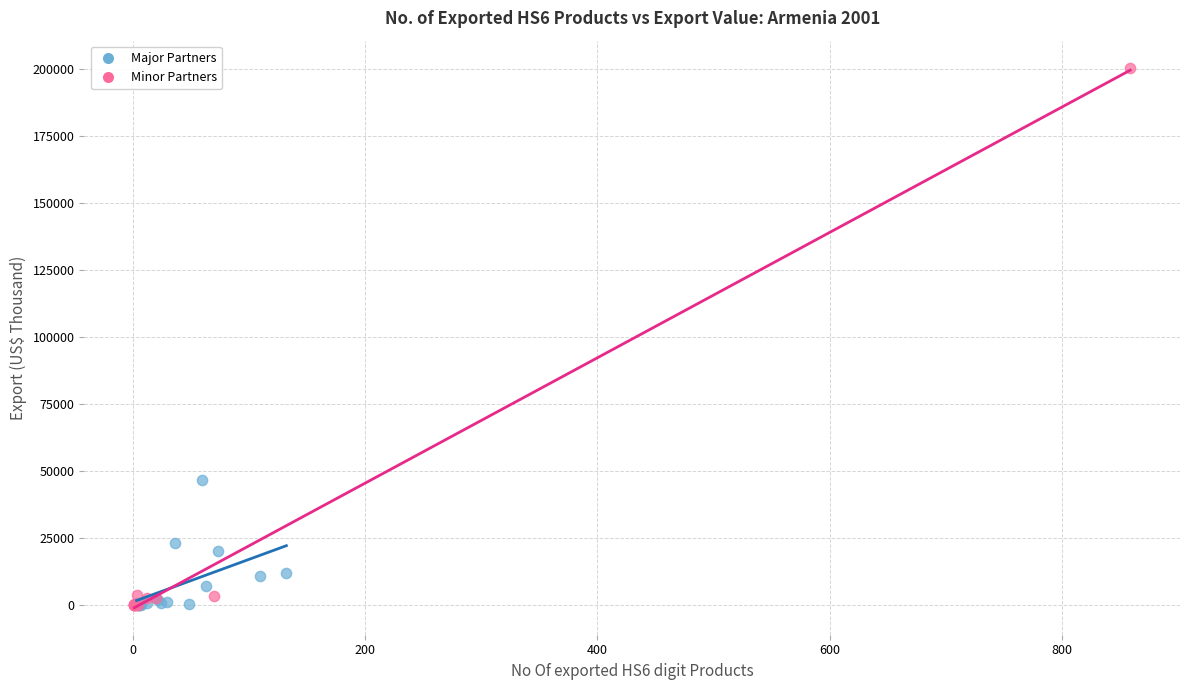

Which series contains the highest Y value?

Minor Partners